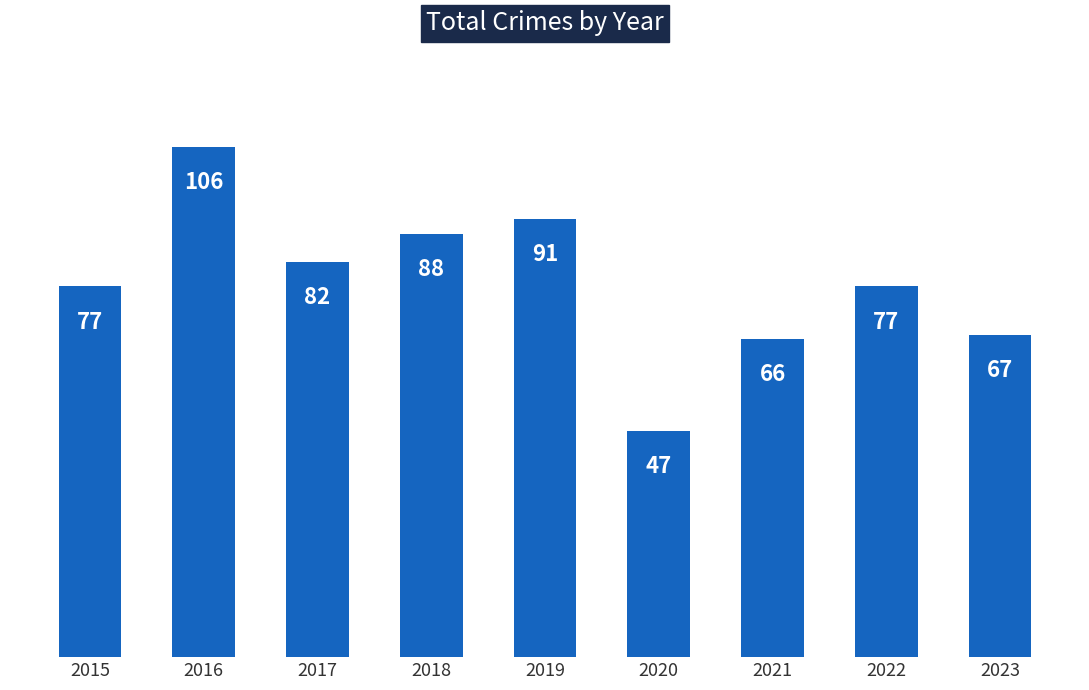

What is the average value?

78